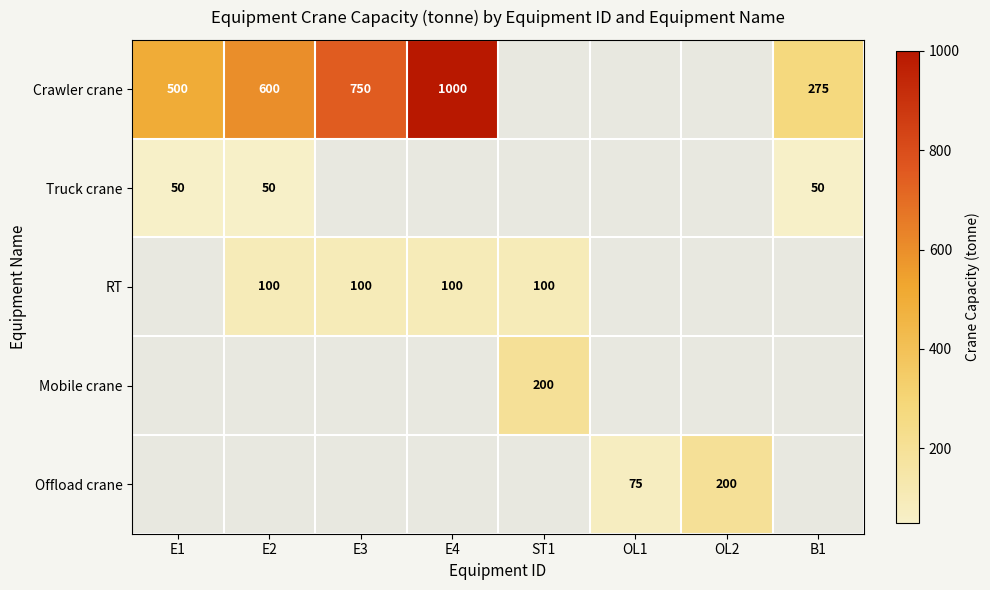

The value of Crawler crane at E2 is 600. True or false?

True